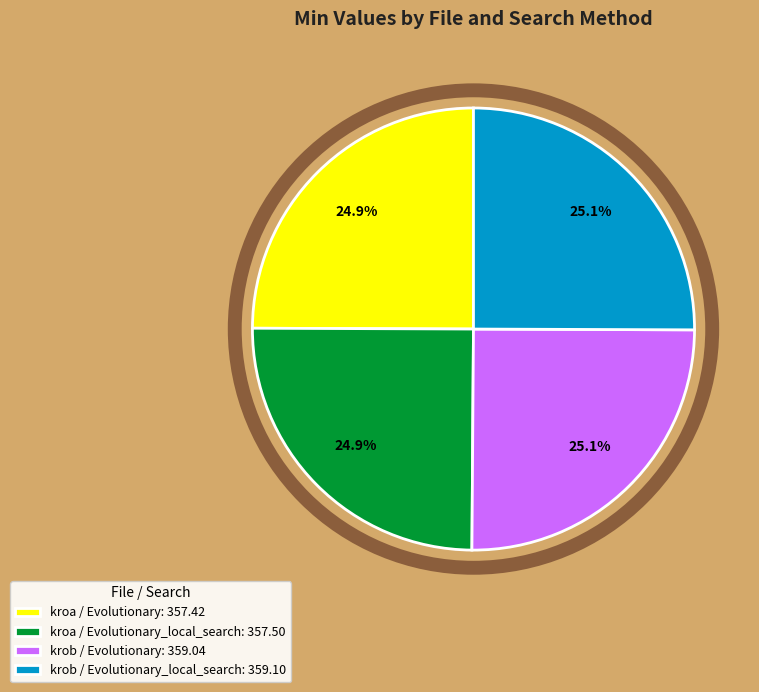

Is there a majority slice in this chart?

No